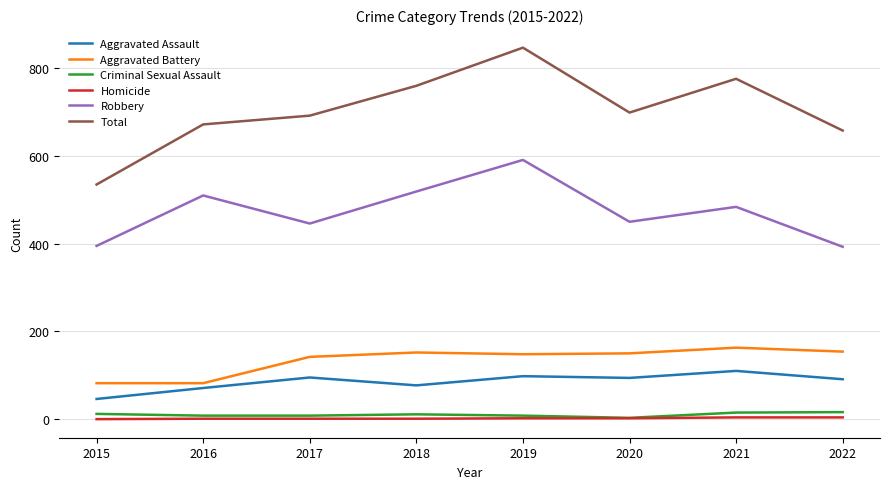

Which series changed the most between 2021 and 2022?

Total